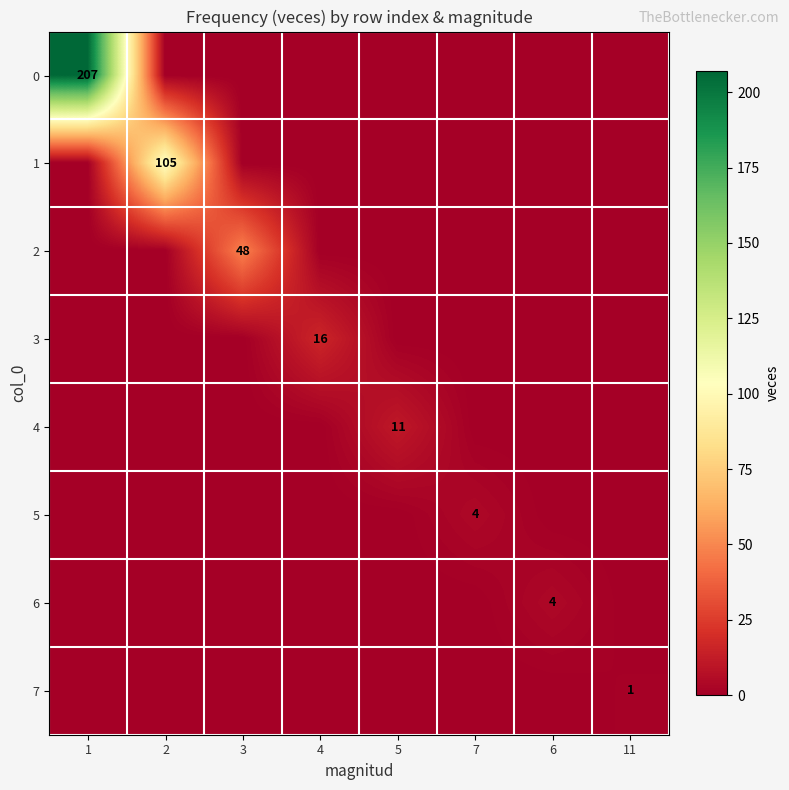

Which category has the lowest value across all series?

2